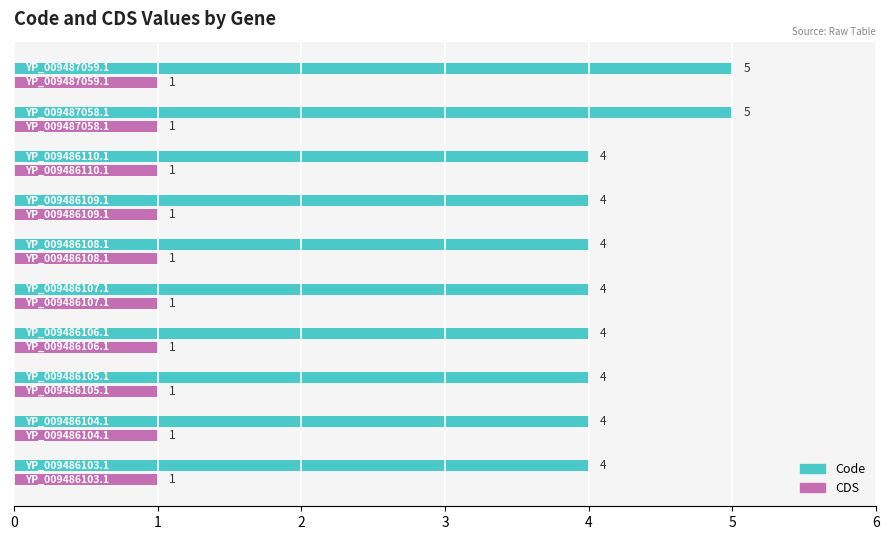

Count the number of categories in the chart.

10